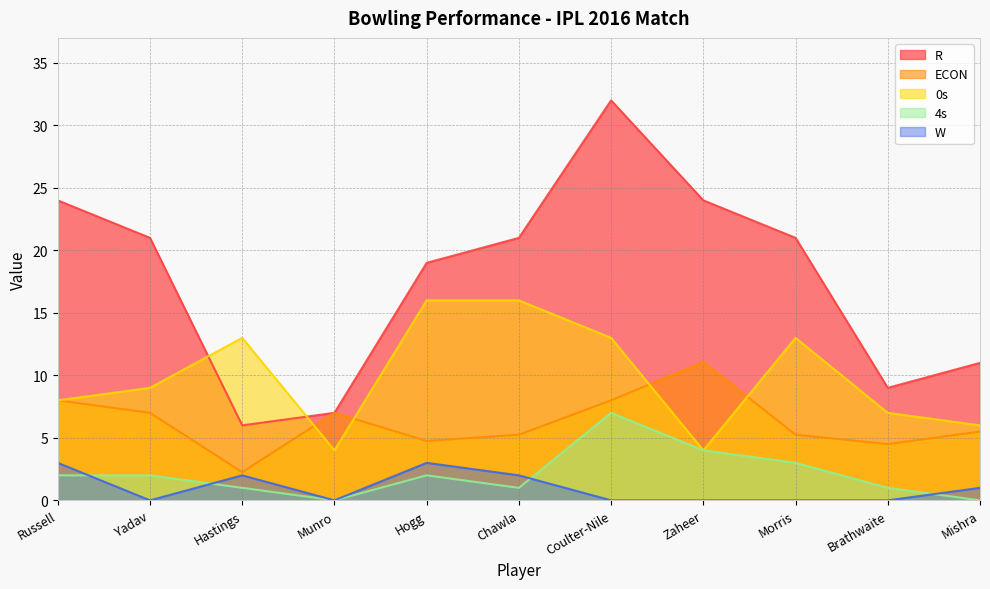

Reading right to left, what are all the values shown in this chart?

R: Mishra=11.0	Brathwaite=9.0	Morris=21.0	Zaheer=24.0	Coulter-Nile=32.0	Chawla=21.0	Hogg=19.0	Munro=7.0	Hastings=6.0	Yadav=21.0	Russell=24.0
ECON: Mishra=5.5	Brathwaite=4.5	Morris=5.2	Zaheer=11.1	Coulter-Nile=8.0	Chawla=5.2	Hogg=4.8	Munro=7.0	Hastings=2.2	Yadav=7.0	Russell=8.0
0s: Mishra=6.0	Brathwaite=7.0	Morris=13.0	Zaheer=4.0	Coulter-Nile=13.0	Chawla=16.0	Hogg=16.0	Munro=4.0	Hastings=13.0	Yadav=9.0	Russell=8.0
4s: Mishra=0.0	Brathwaite=1.0	Morris=3.0	Zaheer=4.0	Coulter-Nile=7.0	Chawla=1.0	Hogg=2.0	Munro=0.0	Hastings=1.0	Yadav=2.0	Russell=2.0
W: Mishra=1.0	Brathwaite=0.0	Morris=0.0	Zaheer=0.0	Coulter-Nile=0.0	Chawla=2.0	Hogg=3.0	Munro=0.0	Hastings=2.0	Yadav=0.0	Russell=3.0